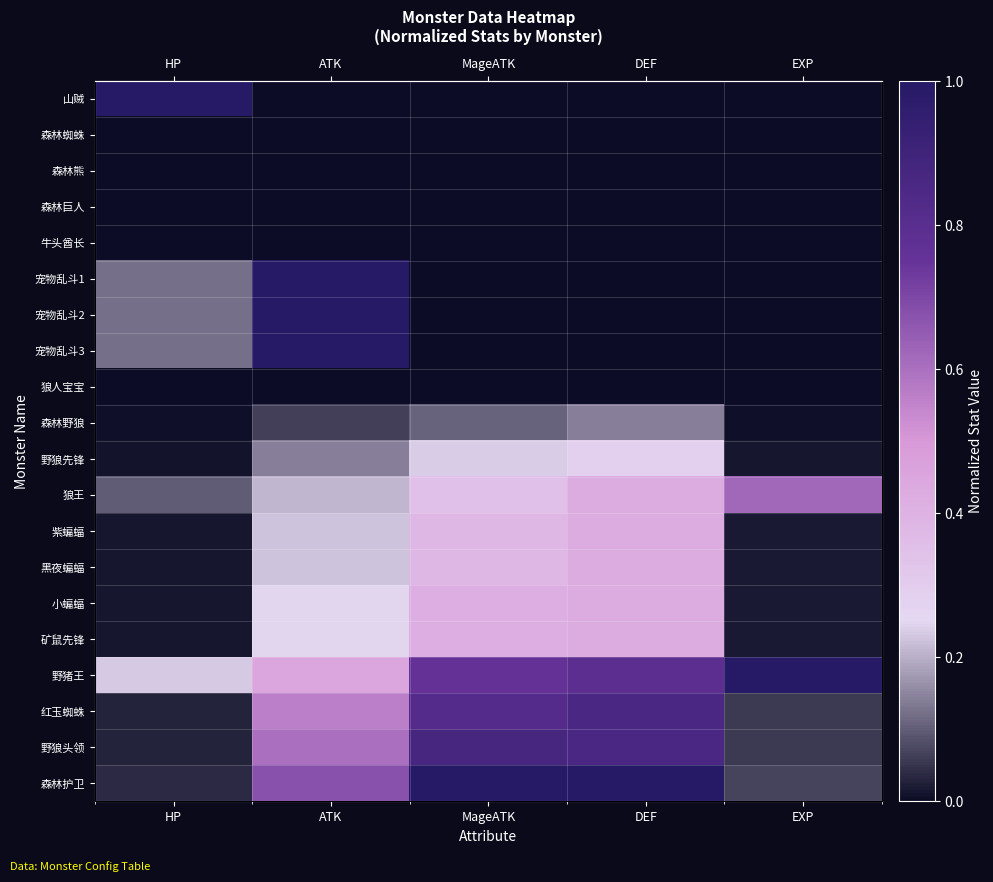

True or false: 矿鼠先锋 has a value of 0.4 at DEF.

True